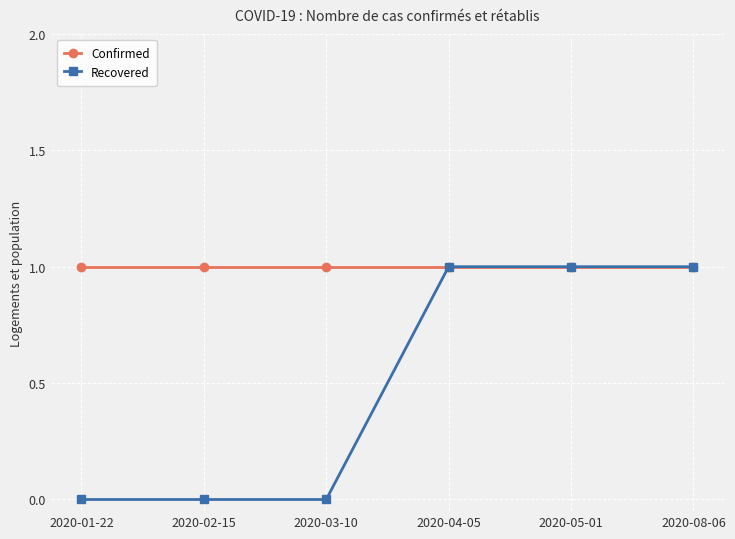

Rank the series by their average value, from lowest to highest.

Recovered, Confirmed